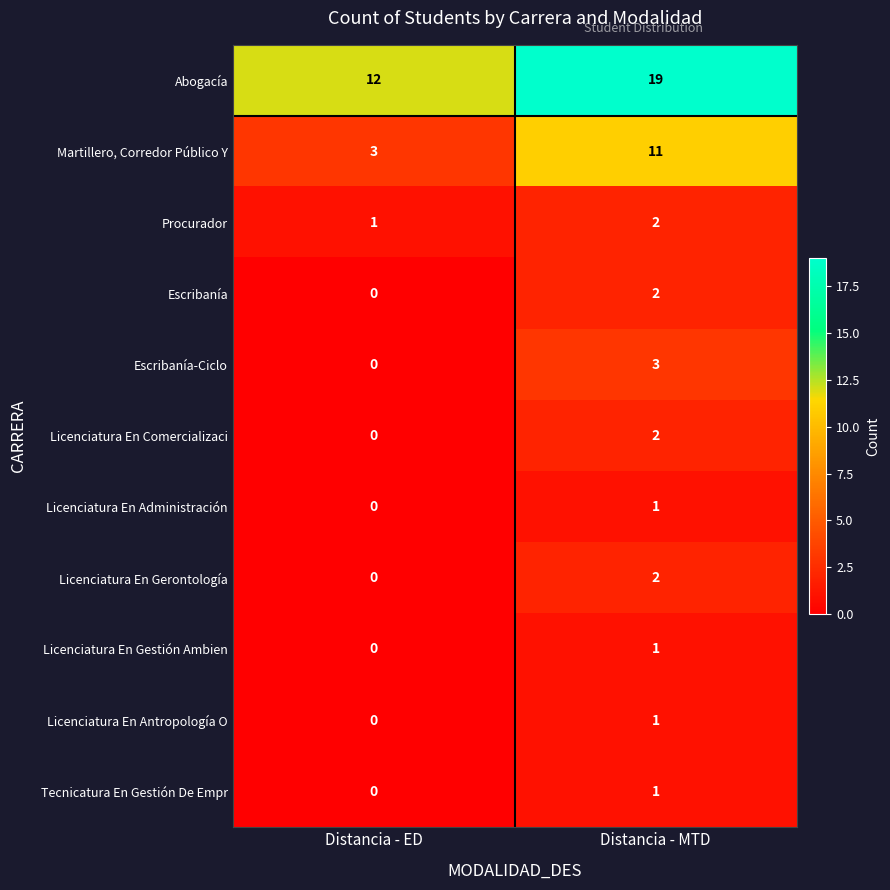

What is the difference between the maximum and minimum values in the Escribanía-Ciclo series?

3